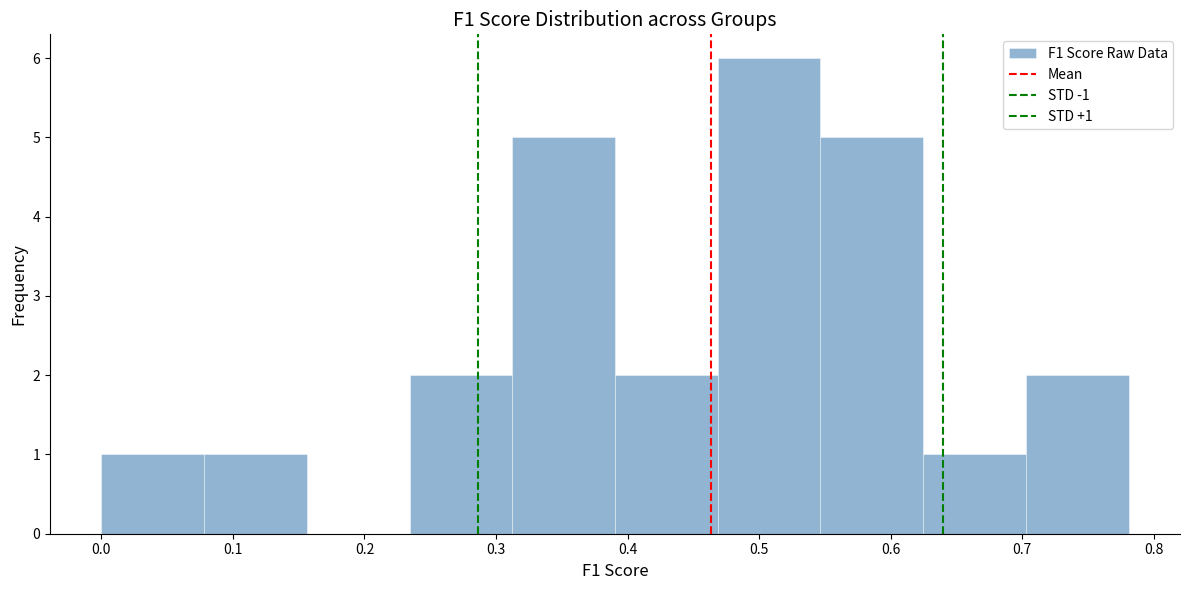

Which range on the x-axis has the tallest bar?

0.47 to 0.55